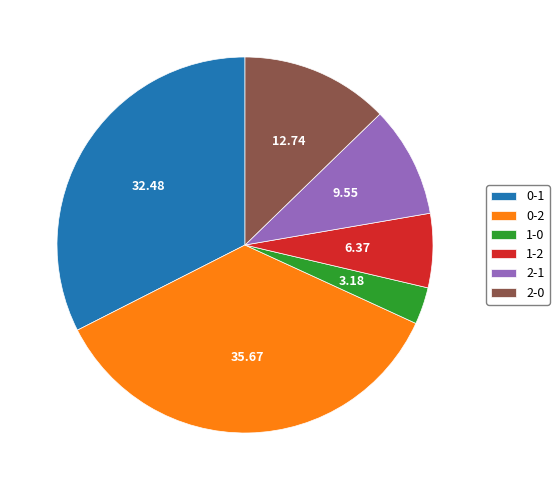

Does any single category account for the majority?

No